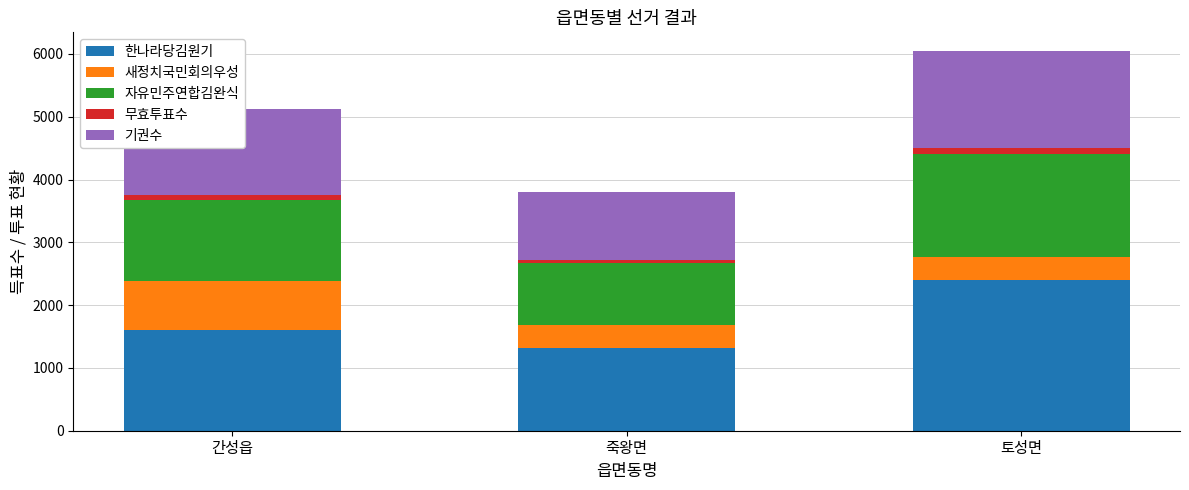

At which category is the sum across all series the highest?

토성면